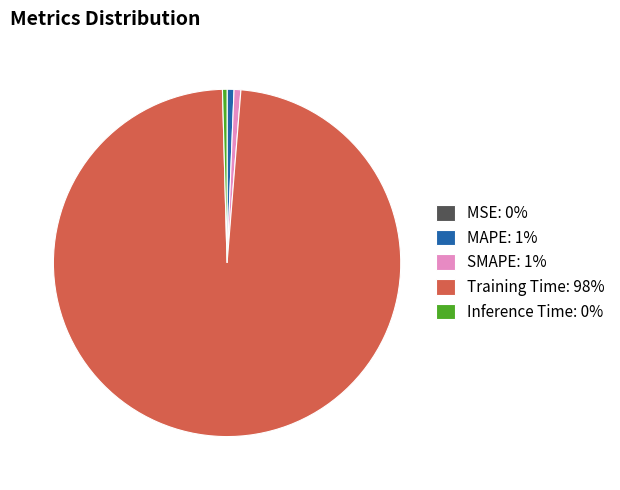

Which has a higher value, MAPE: 1% or Training Time: 98%?

Training Time: 98%